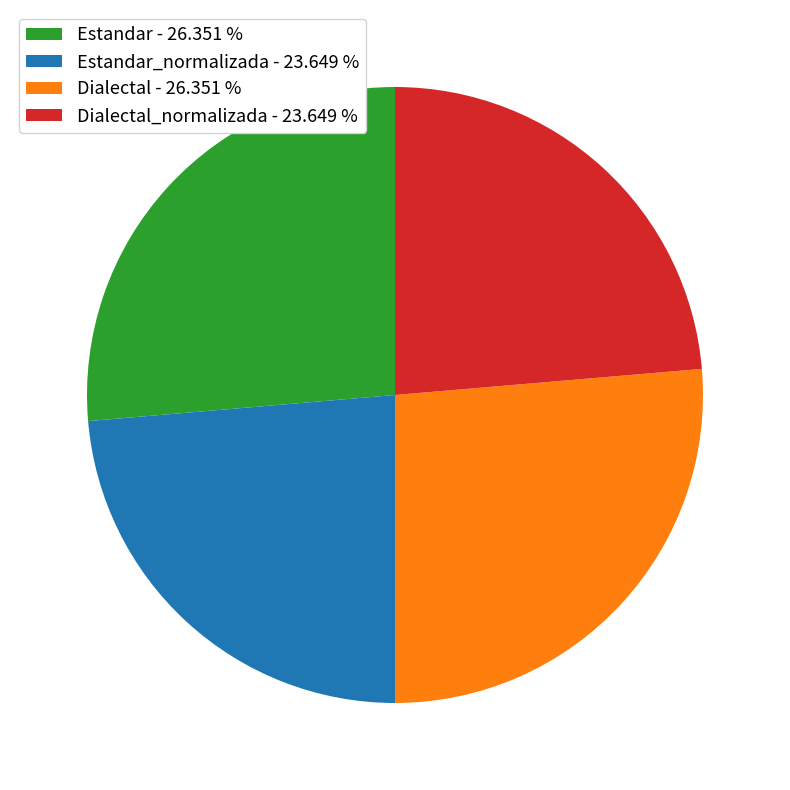

Approximately how many times larger is the value at Dialectal_normalizada - 23.649 % compared to Estandar_normalizada - 23.649 %?

1.0